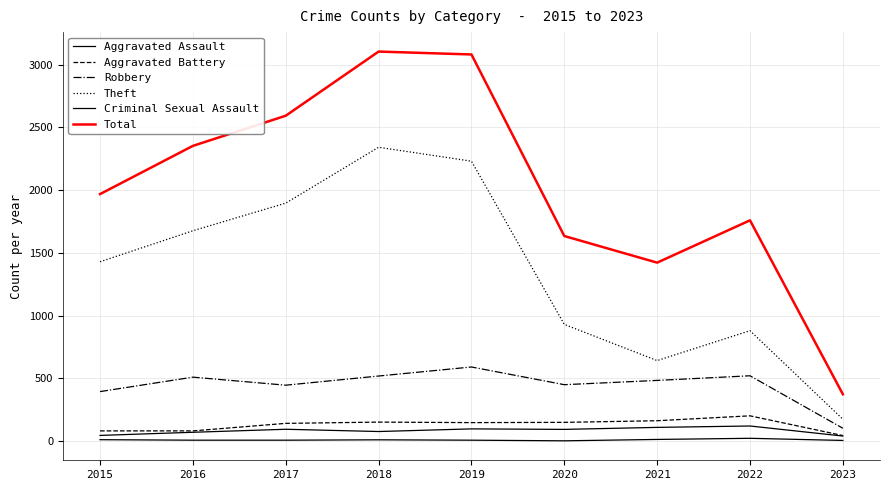

How many lines are shown in the chart?

6